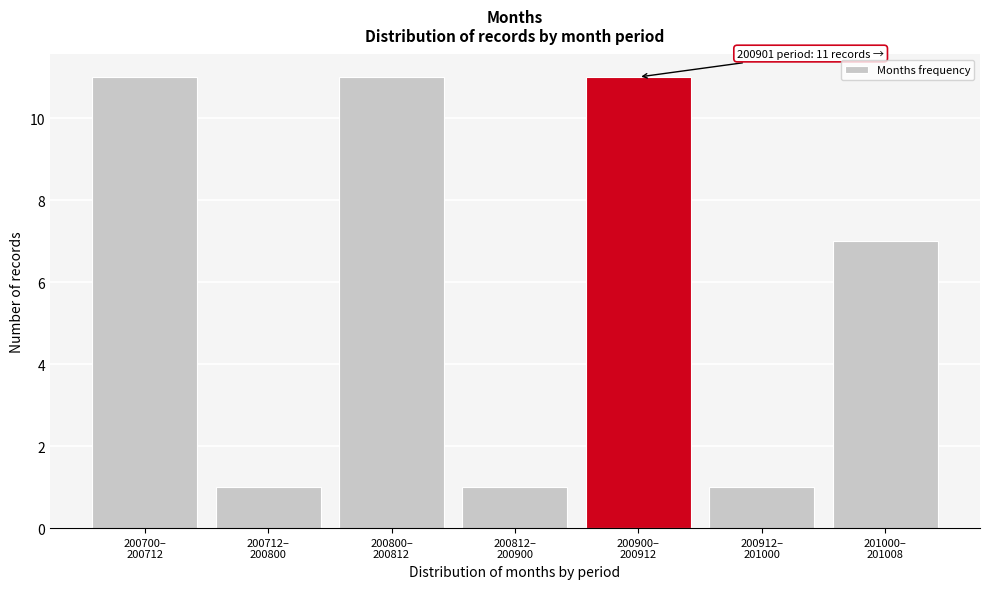

Reading left to right, transcribe all the data shown in this chart.

11	1	11	1	11	1	7